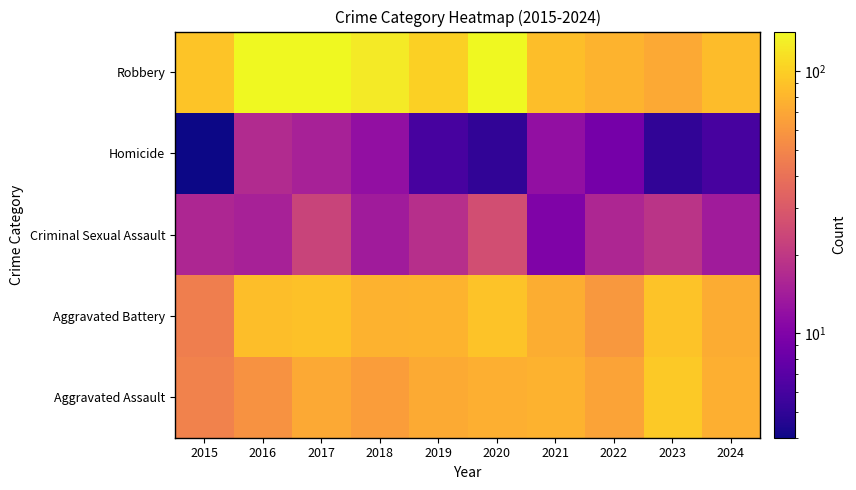

Rank the series by their maximum value, from lowest to highest.

Homicide, Criminal Sexual Assault, Aggravated Battery, Aggravated Assault, Robbery